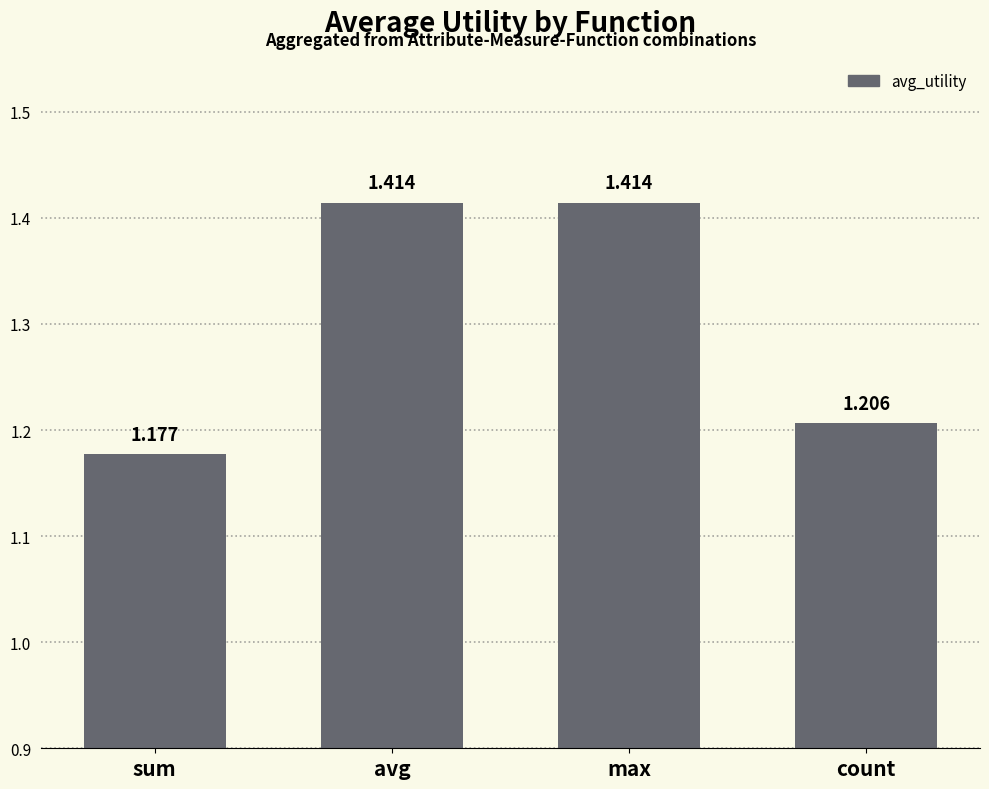

At which category does the chart reach its minimum across all series?

sum